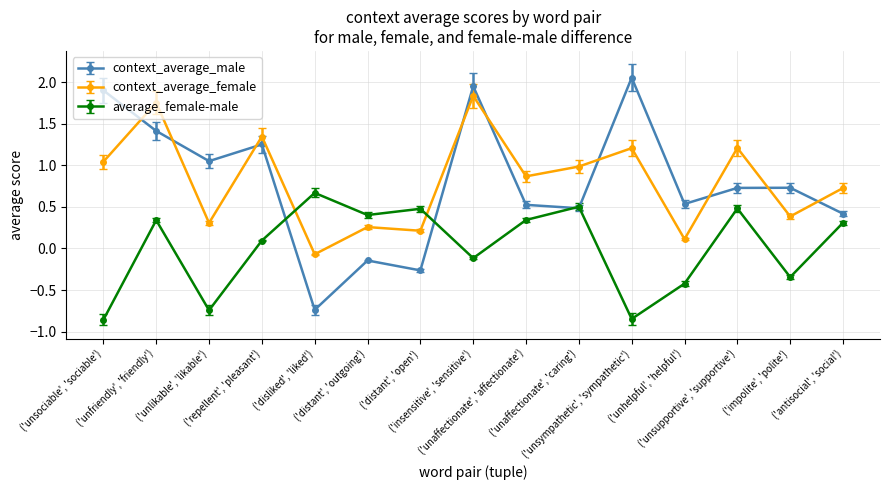

Where is context_average_female nearest to the value 0?

('disliked', 'liked')